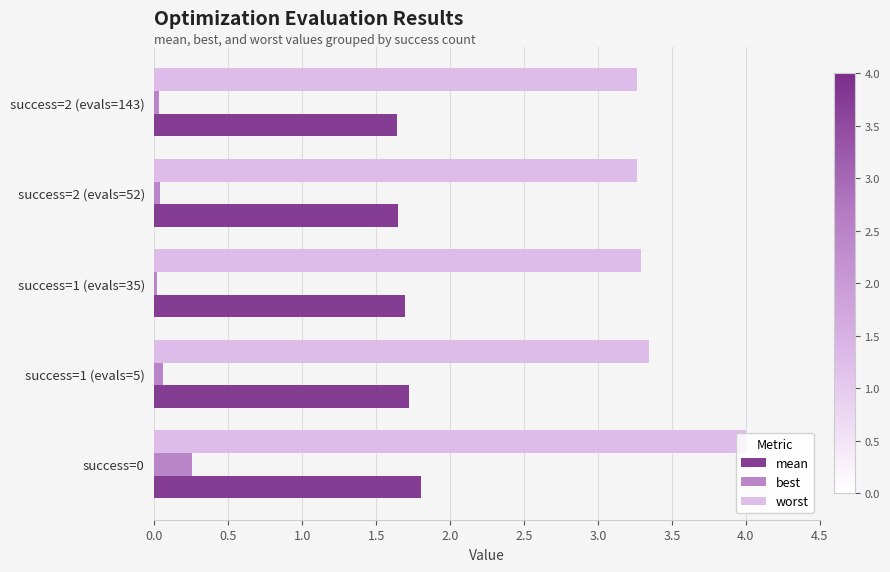

Which series has the widest spread of values?

worst